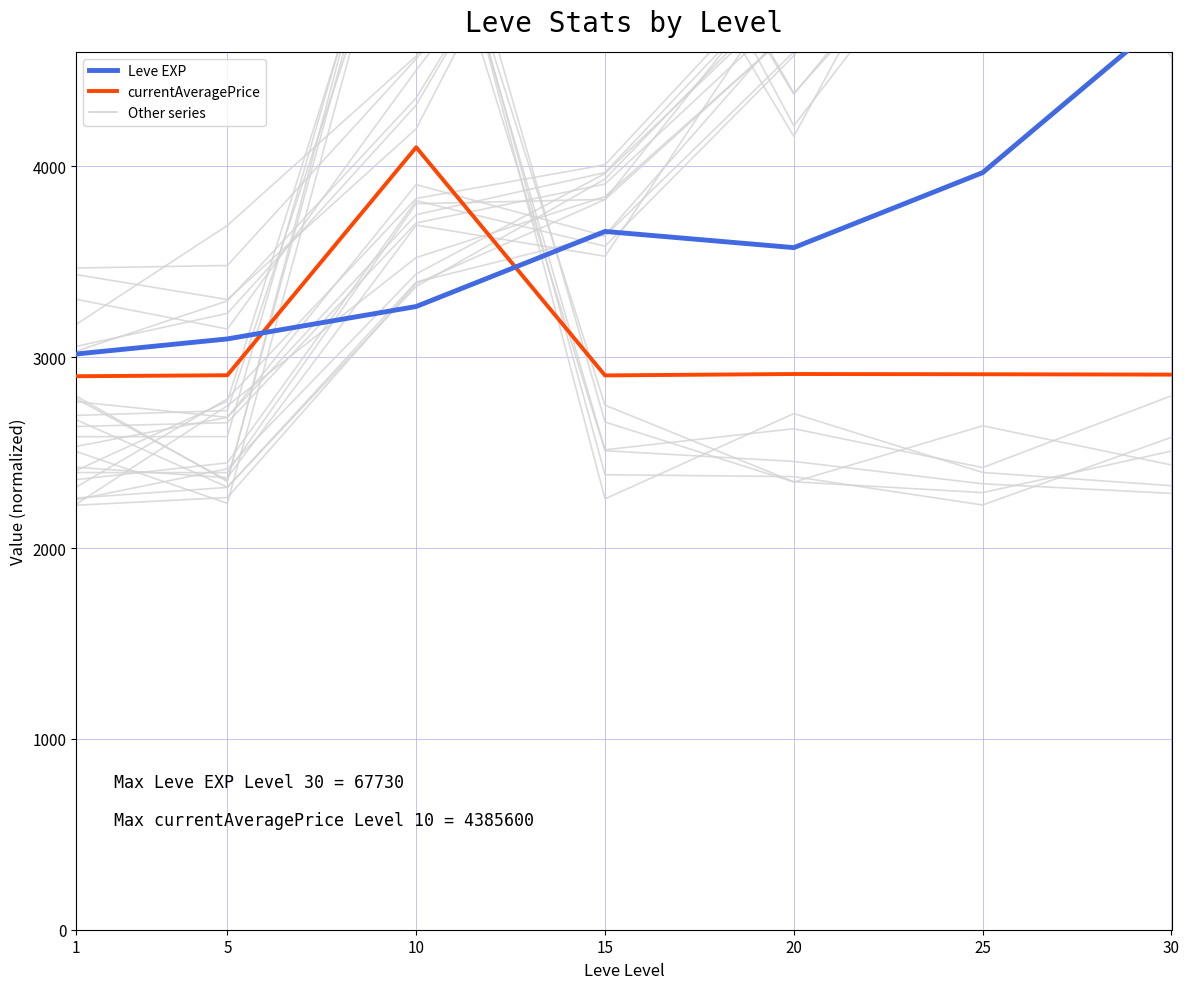

What is the value of the Leve Gil_bg_0 point at the 2nd from the left?

3690.1